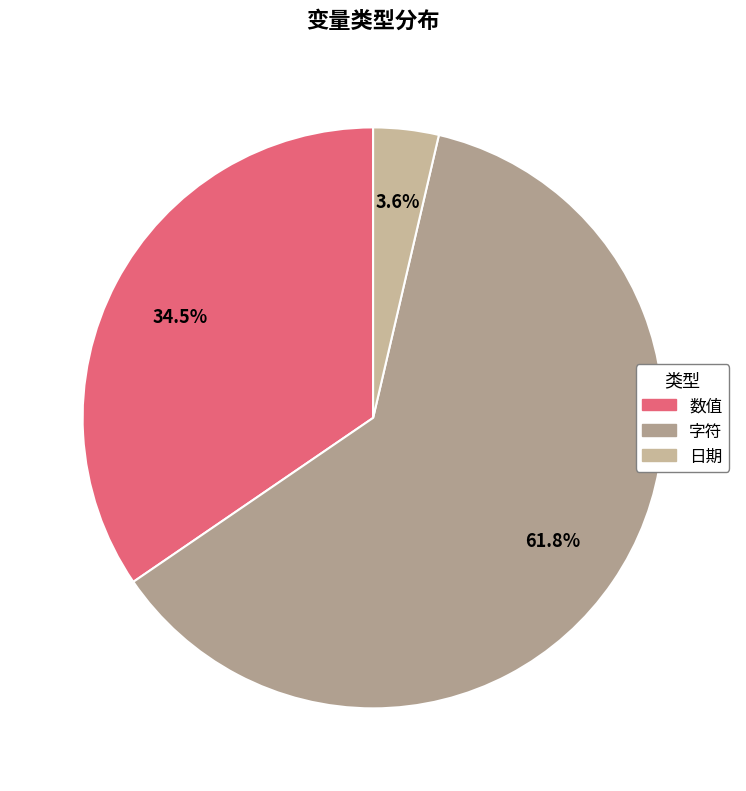

Which slice represents more than half of the pie?

字符